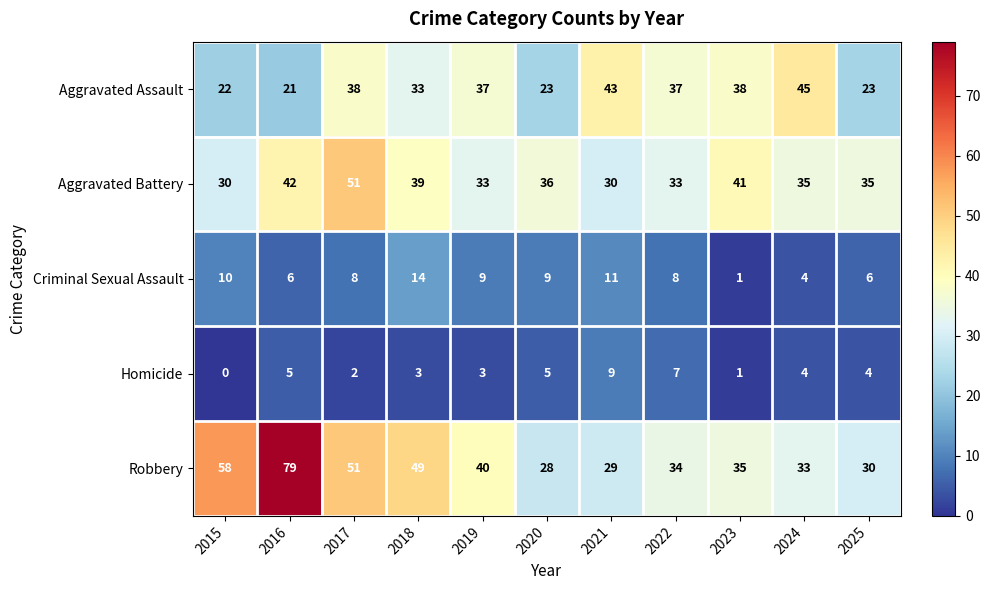

Is it true that Criminal Sexual Assault equals 6 at 2025?

True